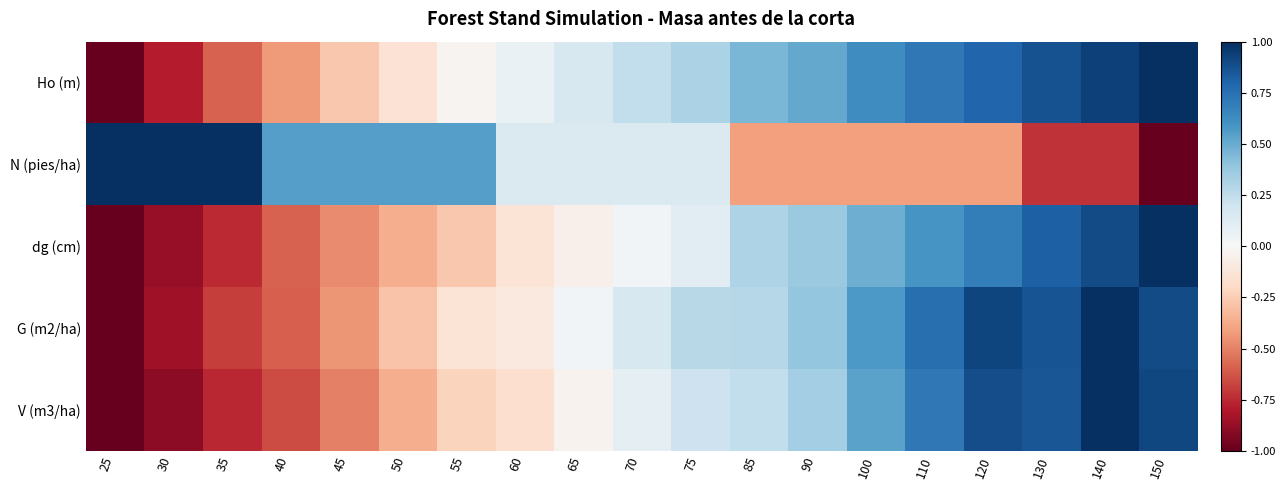

Count the number of categories in the chart.

19